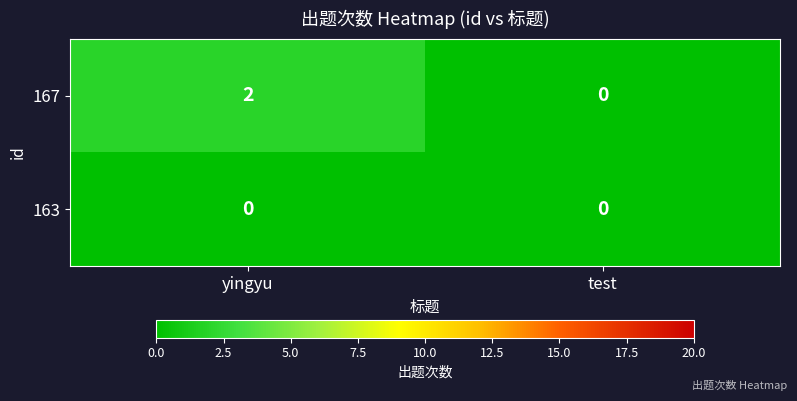

Rank the series at yingyu from lowest to highest value.

163, 167